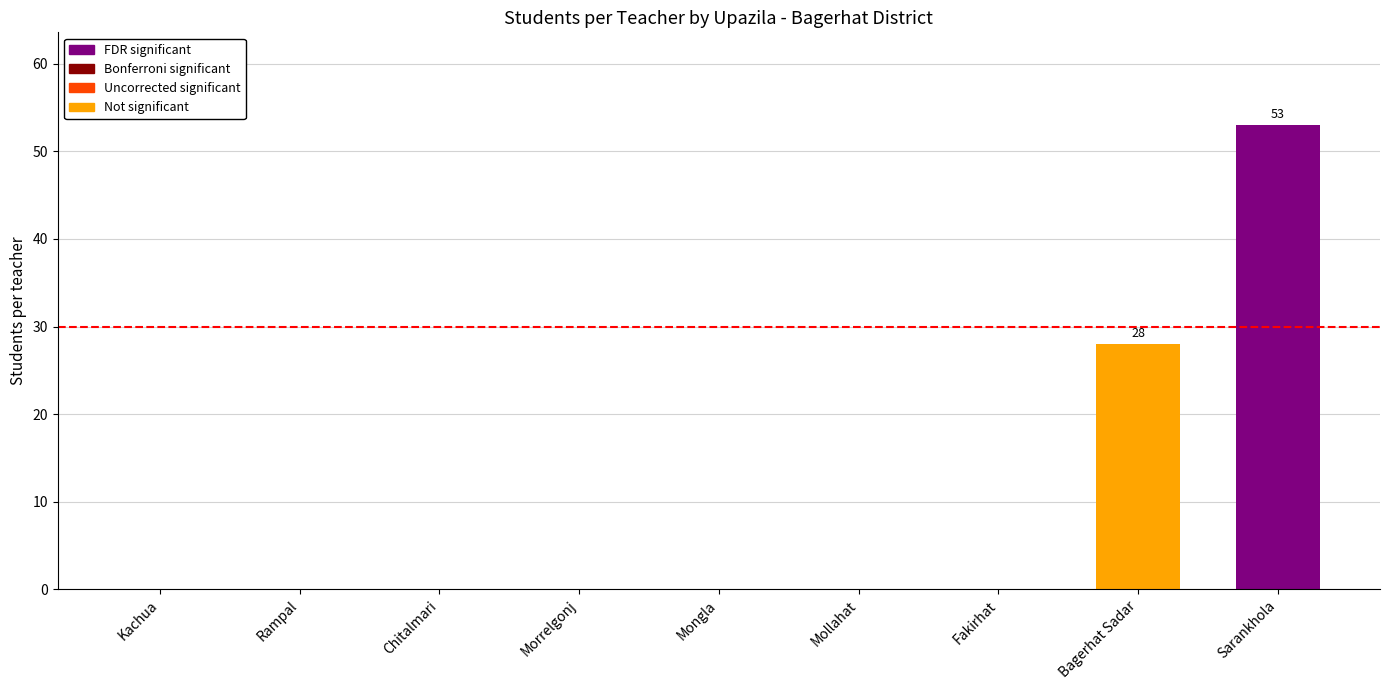

True or false: the data shows 37 at Bagerhat Sadar.

False